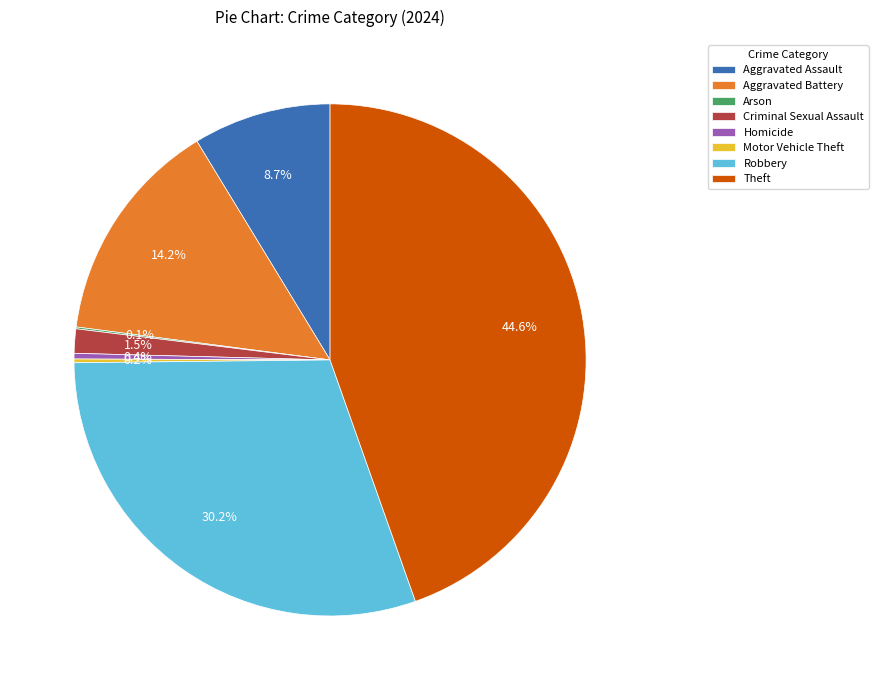

What portion of the pie excludes Robbery?

69.8%